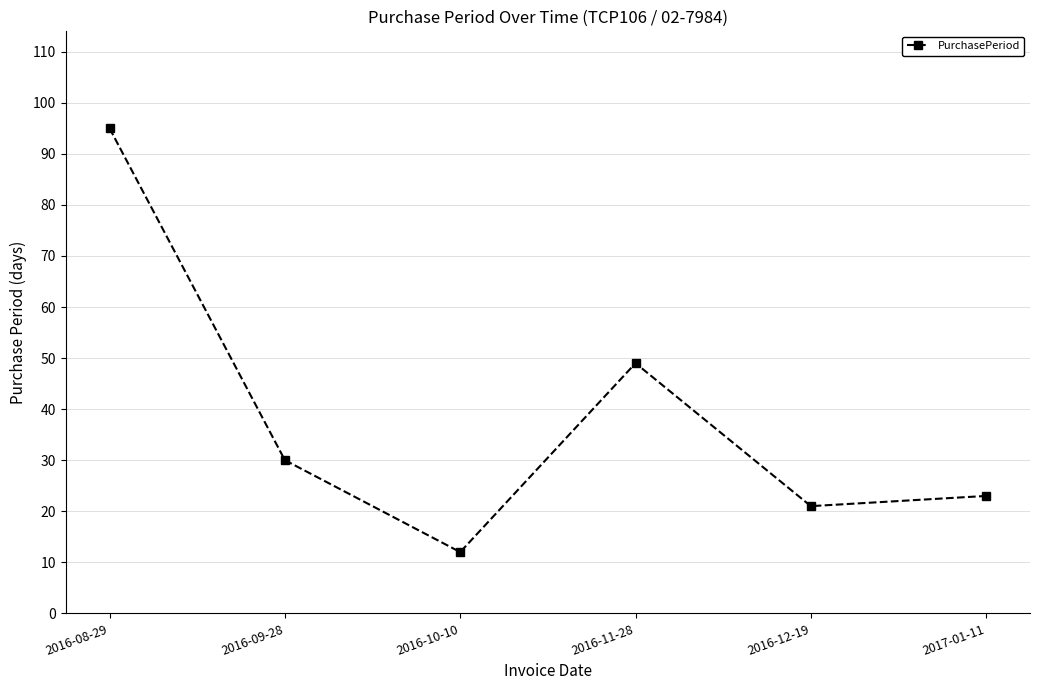

What is the label of the 2nd point from the left?

2016-09-28